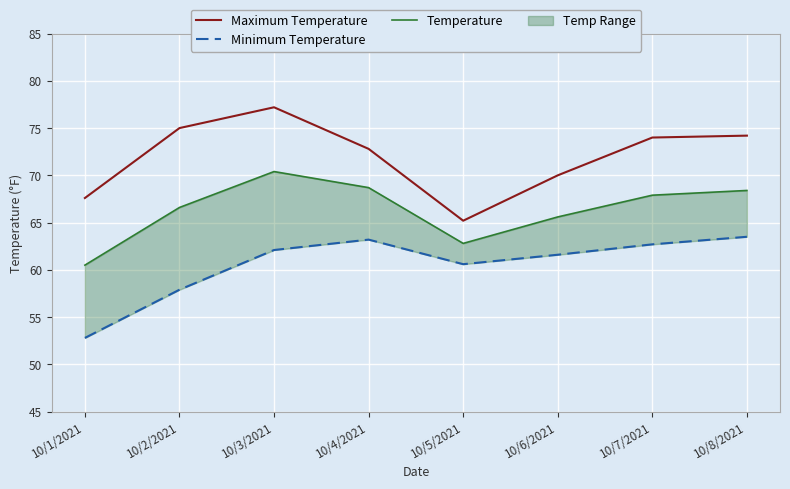

At which category is the sum across all series the highest?

10/3/2021